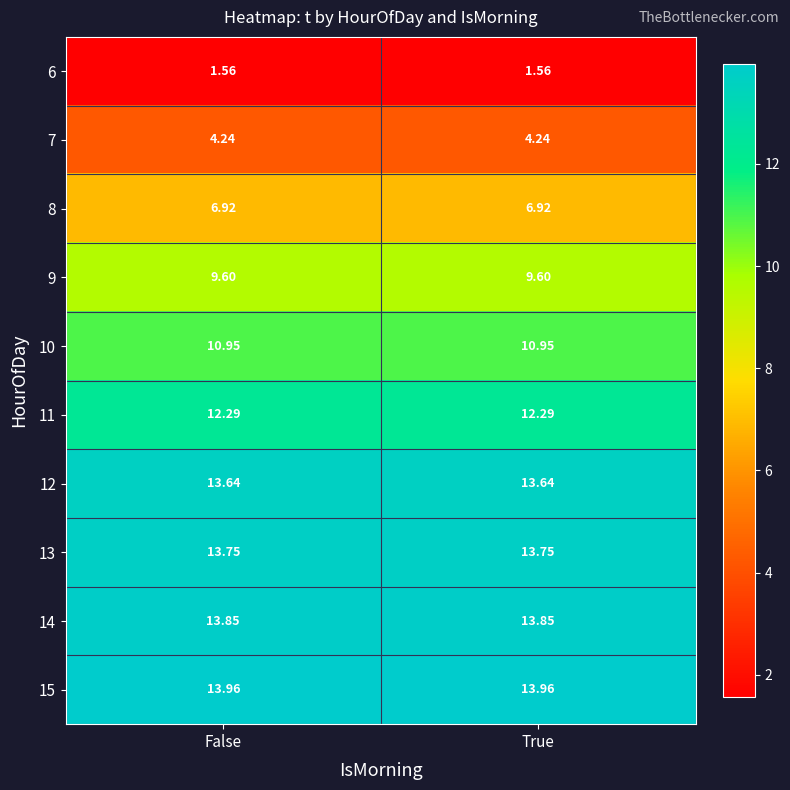

Is the value of 14 at True greater than the value of 12 at True?

Yes